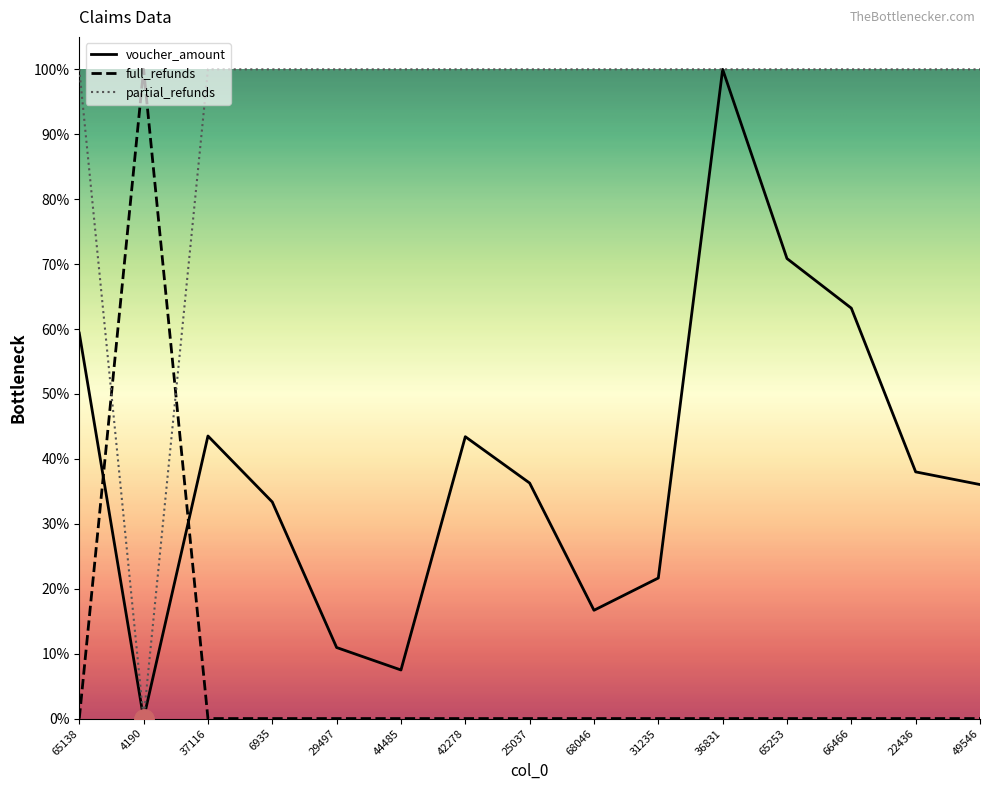

What is the label of the 11th point from the right?

29497